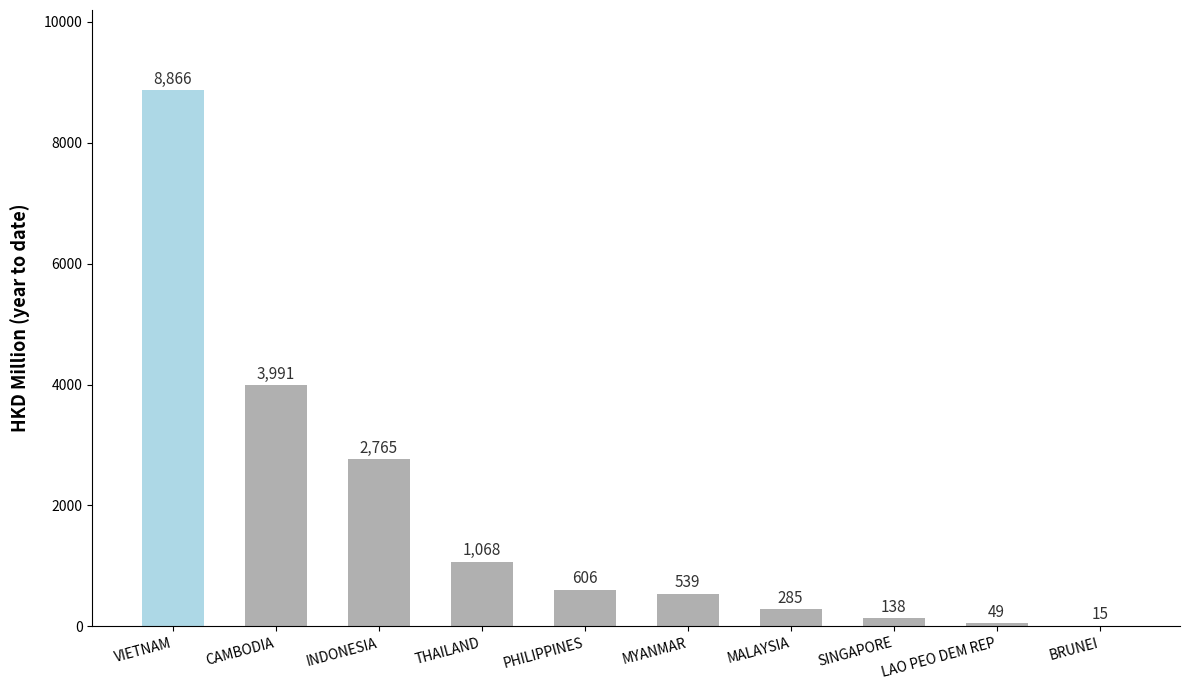

Read the value at LAO PEO DEM REP.

48.7